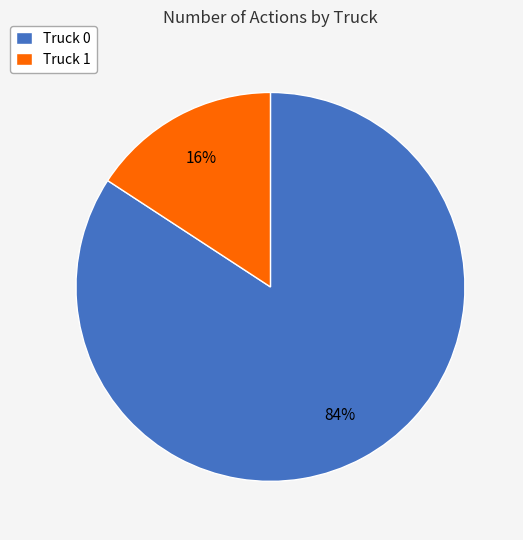

Is it true that Truck 0 is 84% of the pie?

True